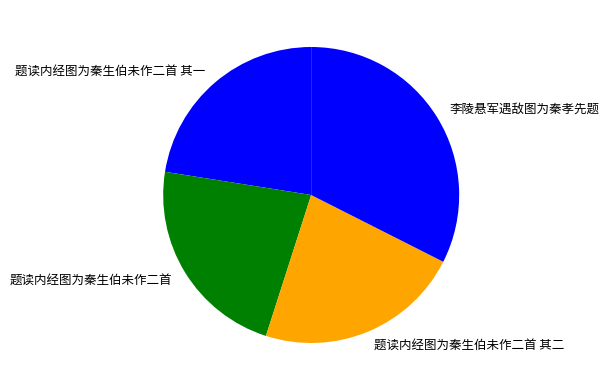

The 题读内经图为秦生伯未作二首 其一 slice represents 11% of the pie. True or false?

False